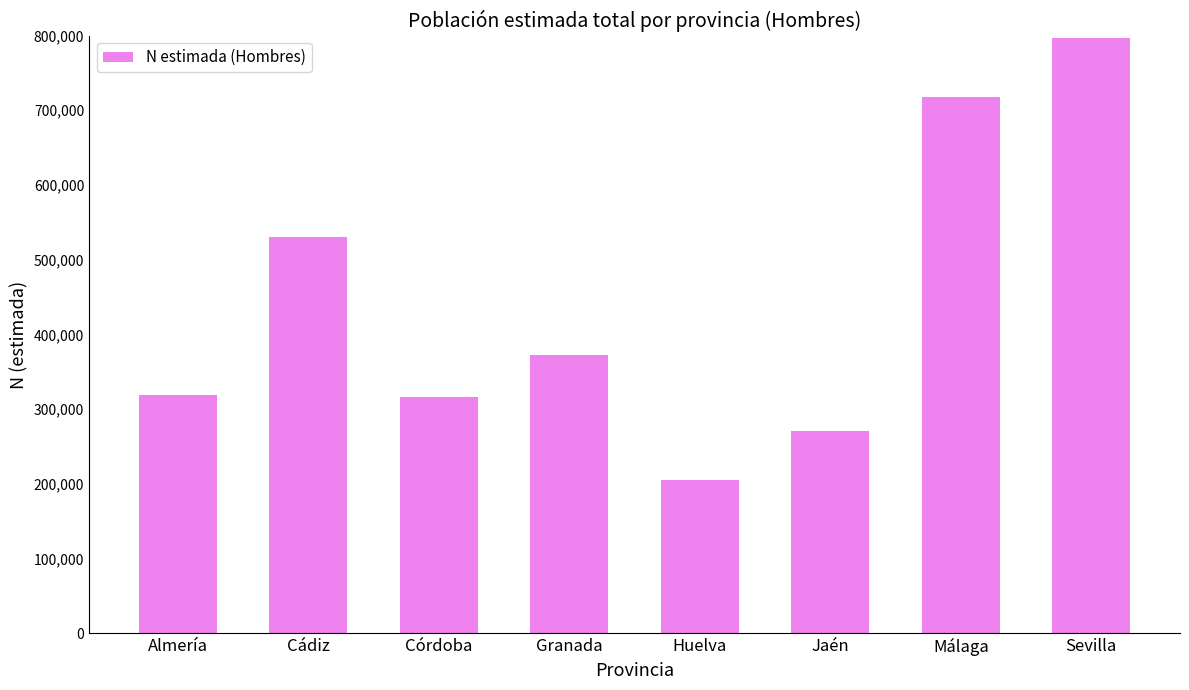

Between Almería and Jaén, which is larger?

Almería